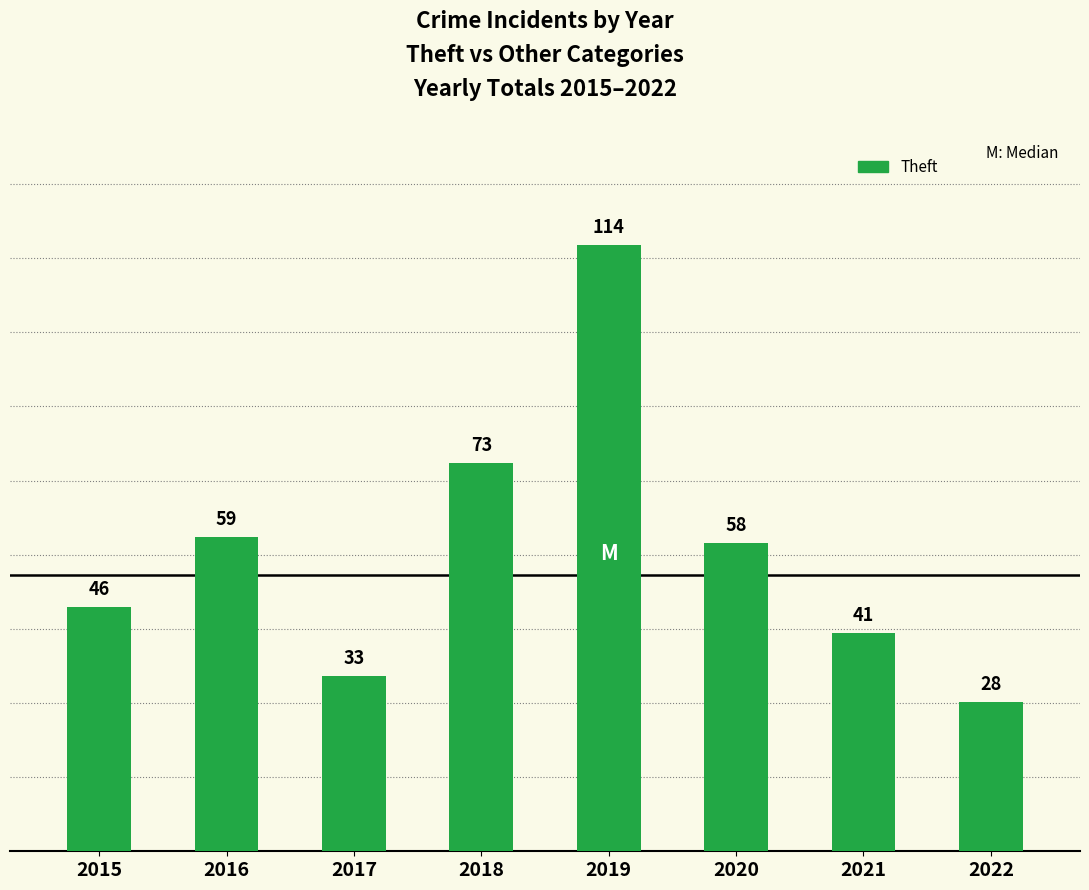

Which category has the highest value across all series?

2019